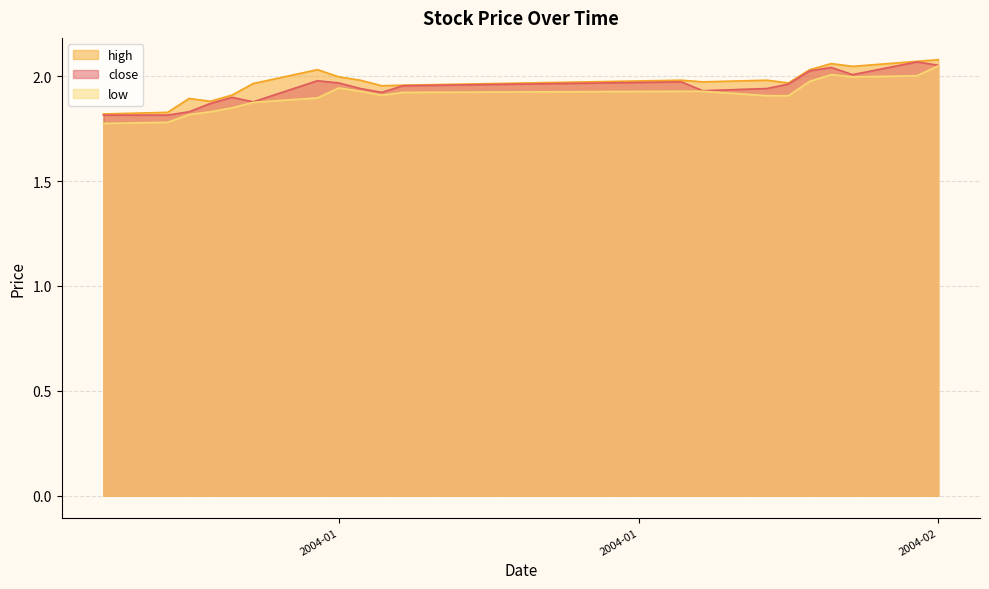

The high series shows 2.1 at 2004-02. True or false?

True